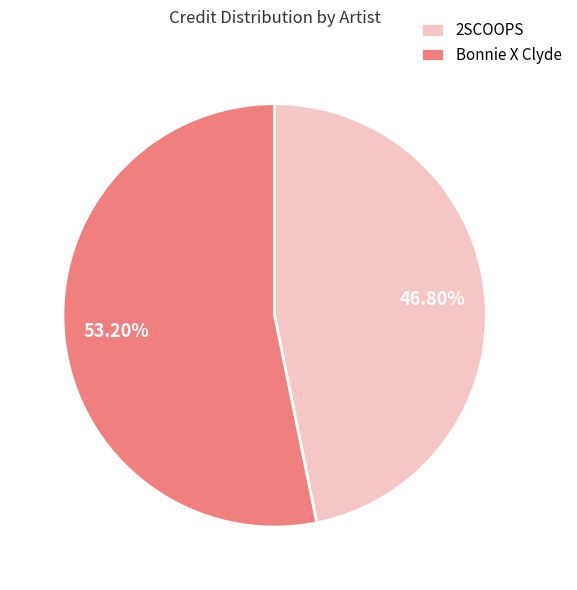

To the nearest percent, what portion does Bonnie X Clyde represent?

53%